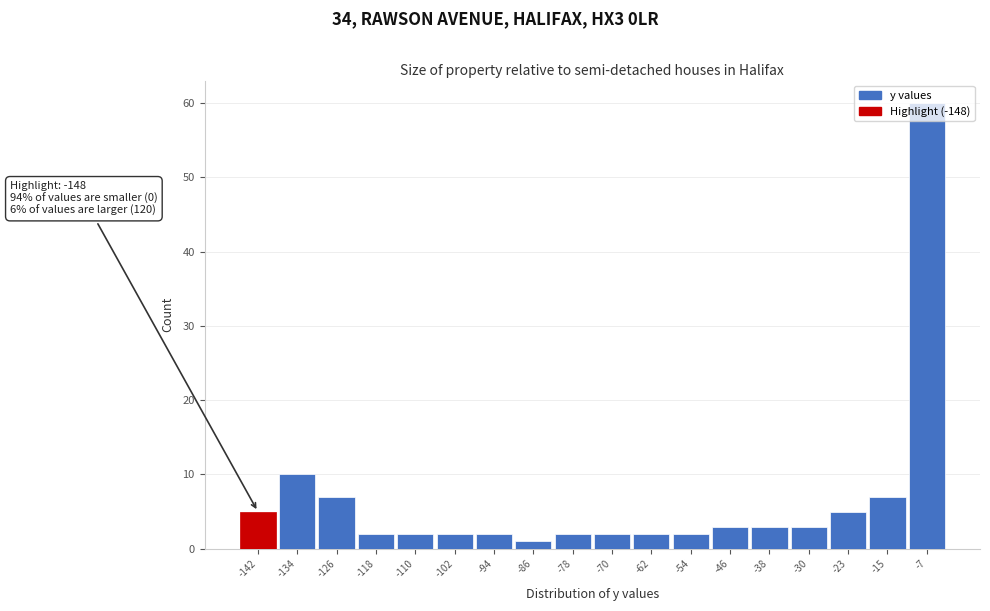

What is the ratio of the value at -78 to the value at -30?

0.7